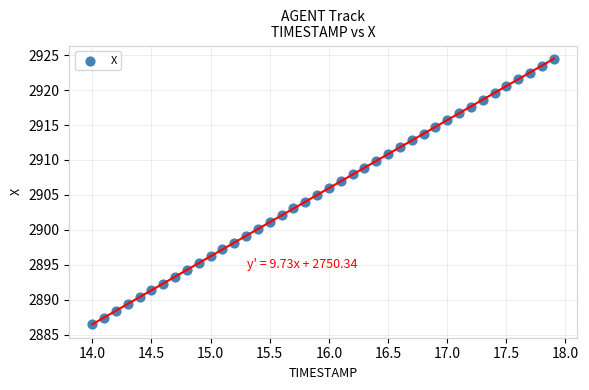

What is the range of Y values (max minus min)?

38.0